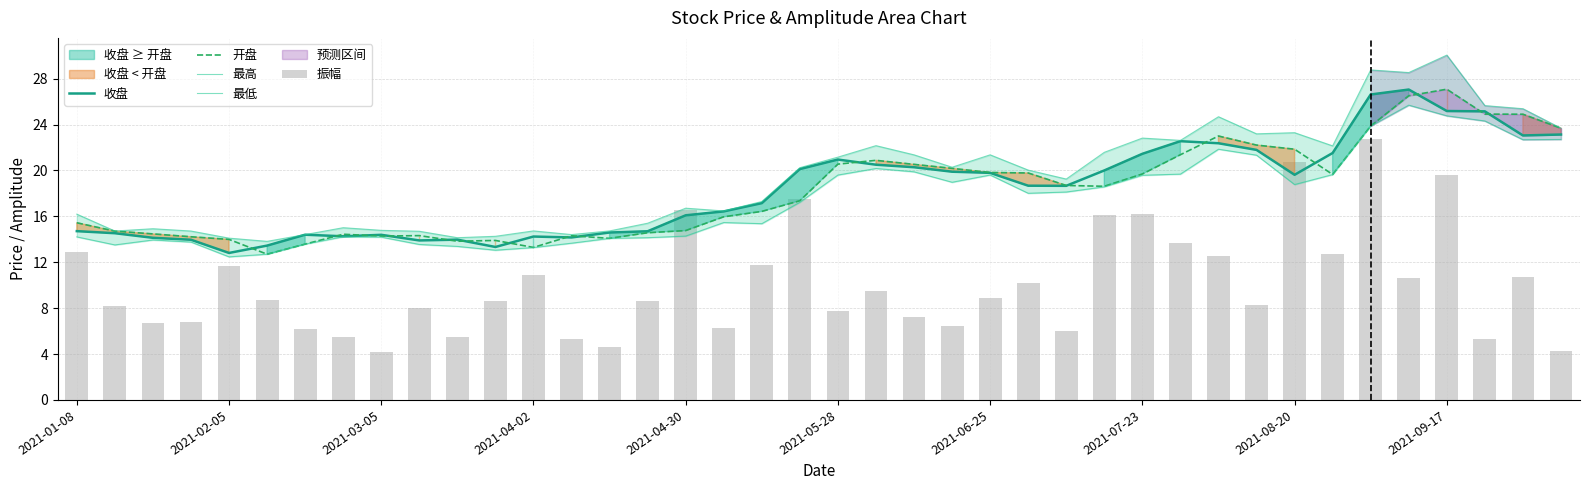

What is the label of the 23rd bar from the right?

17